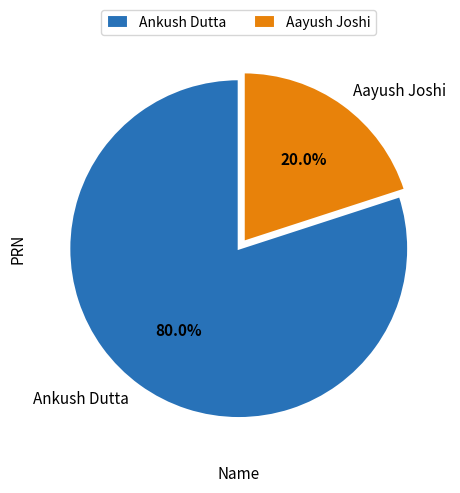

The Aayush Joshi slice represents 7% of the pie. True or false?

False